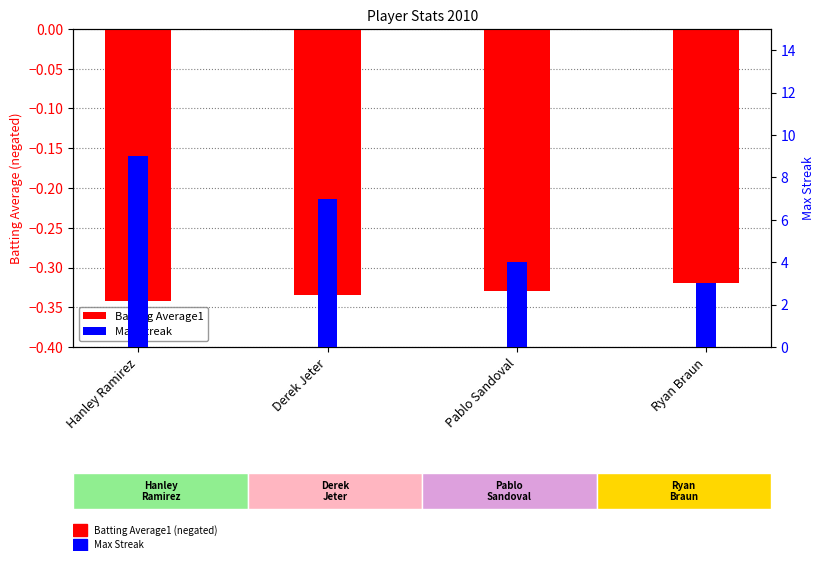

What is the greatest value displayed?

9.0